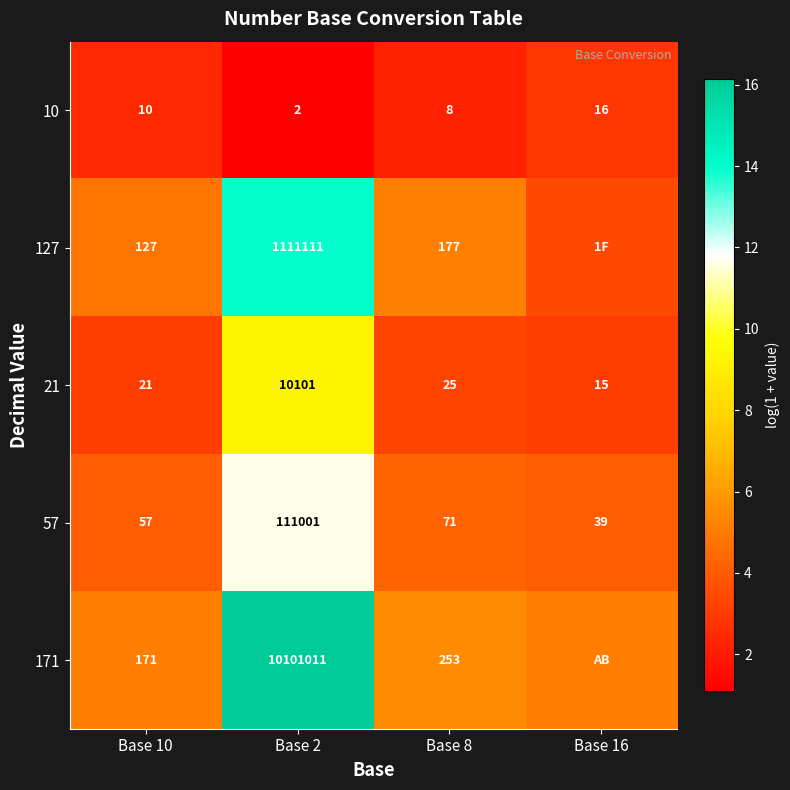

At which label is 171 closest to 10?

Base 8